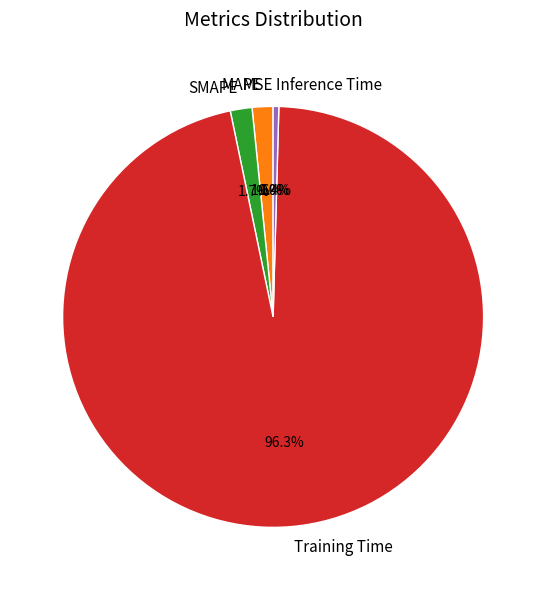

What is the total percentage of Training Time and Inference Time?

96.7%